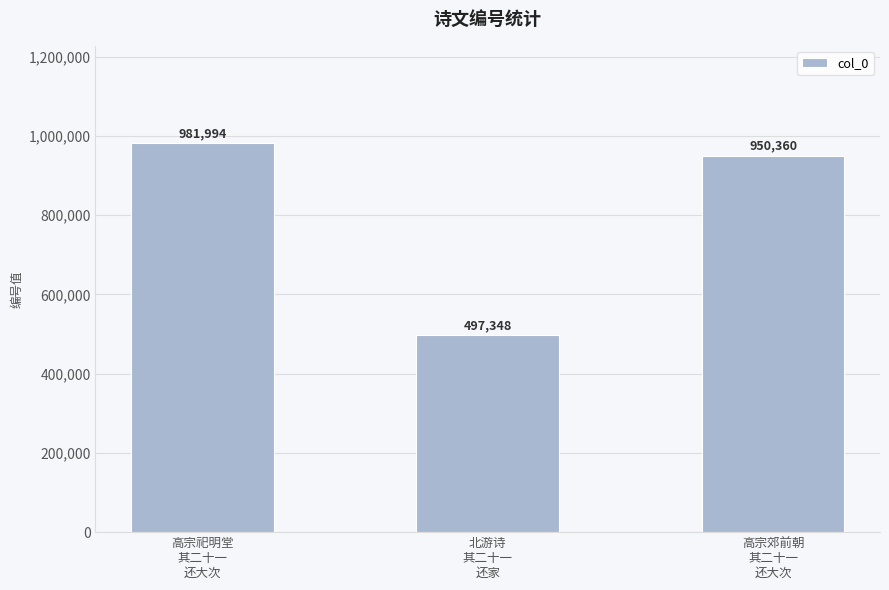

What is the value of the 2nd bar from the left?

497348